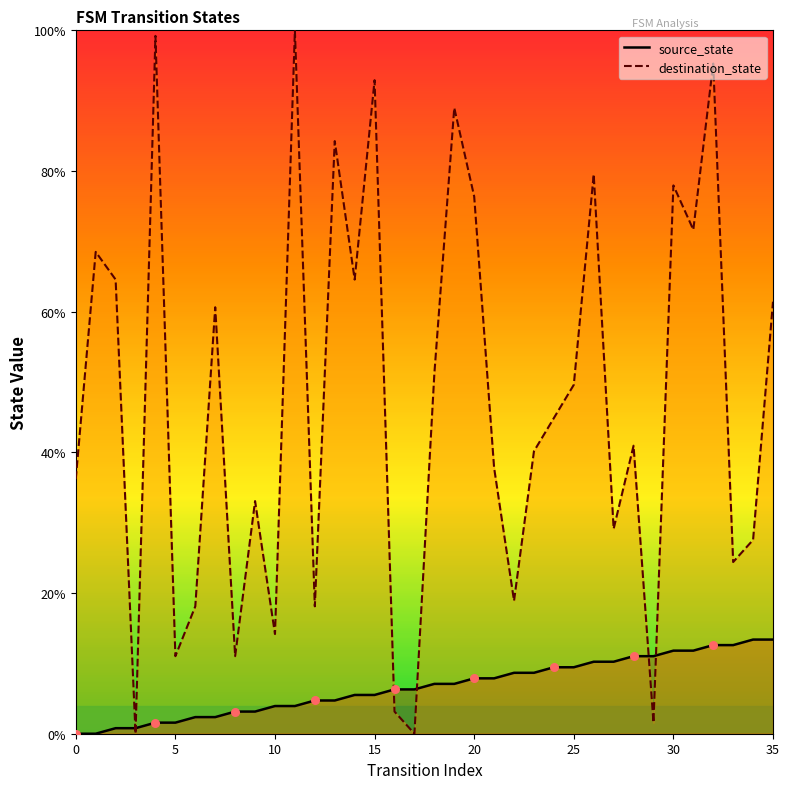

Which series contains the lowest Y value?

source_state